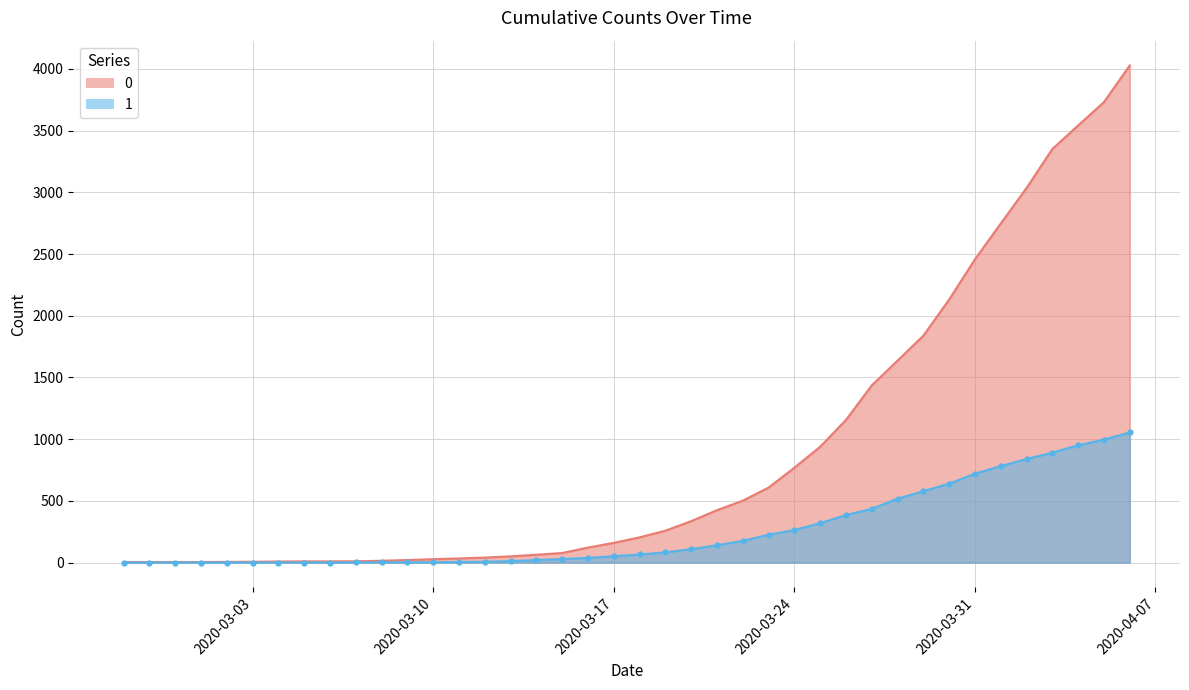

Which category has the lowest value across all series?

2020-02-27